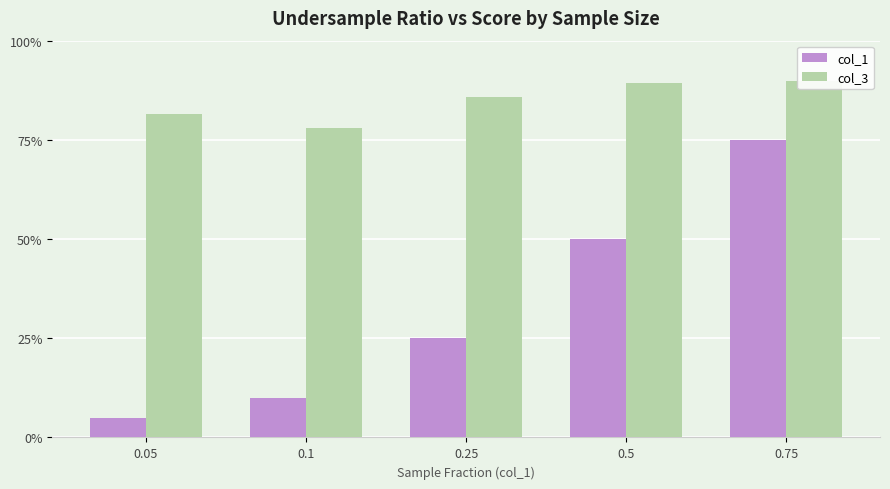

Reading left to right, extract all data points from this chart.

col_1: 0.1	0.1	0.2	0.5	0.8
col_3: 0.8	0.8	0.9	0.9	0.9